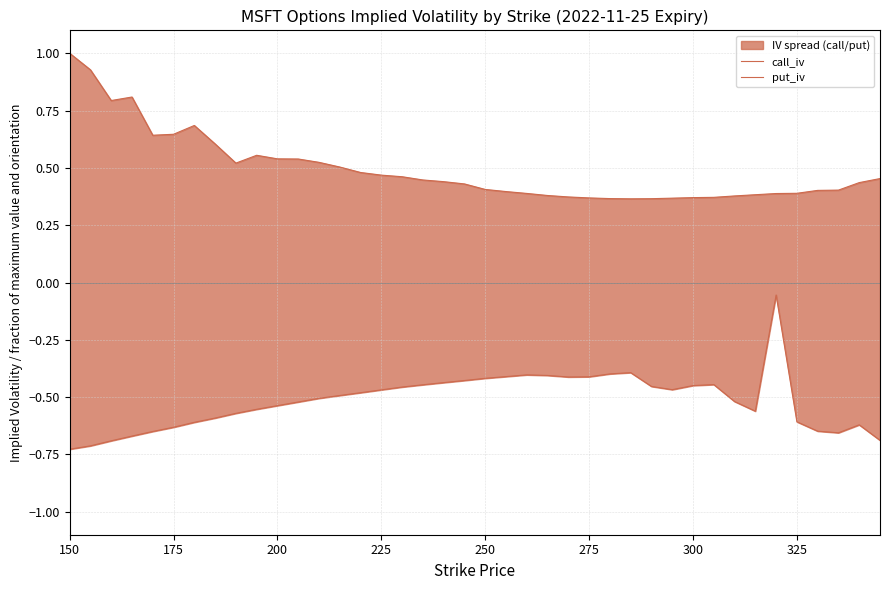

What are all the series names shown in the legend?

call_iv, put_iv